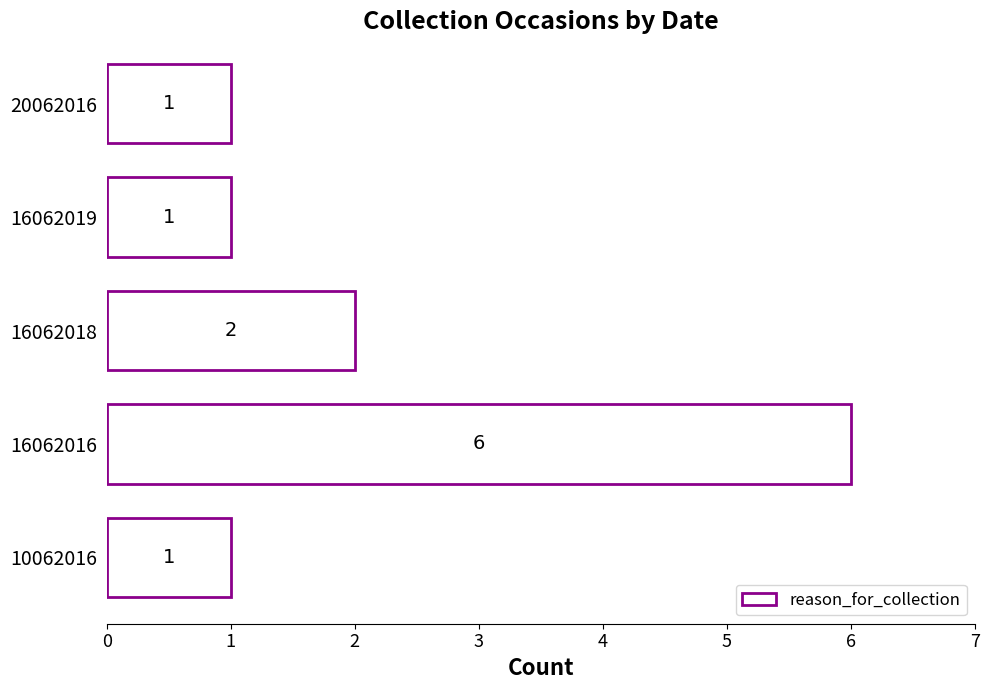

Which has a higher value, 10062016 or 16062016?

16062016